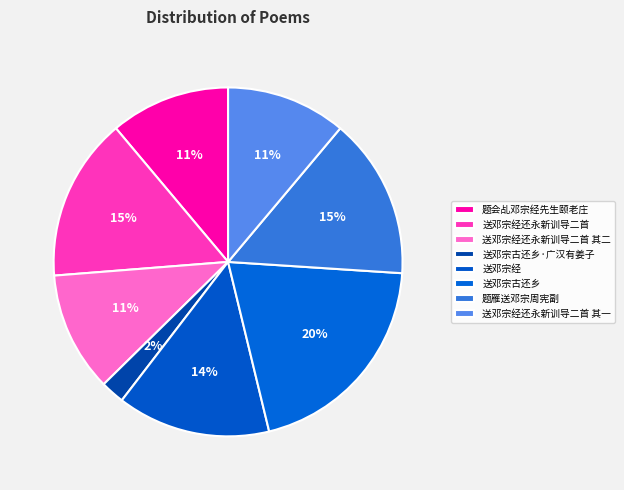

What is the smallest slice in the pie chart?

送邓宗古还乡·广汉有姜子